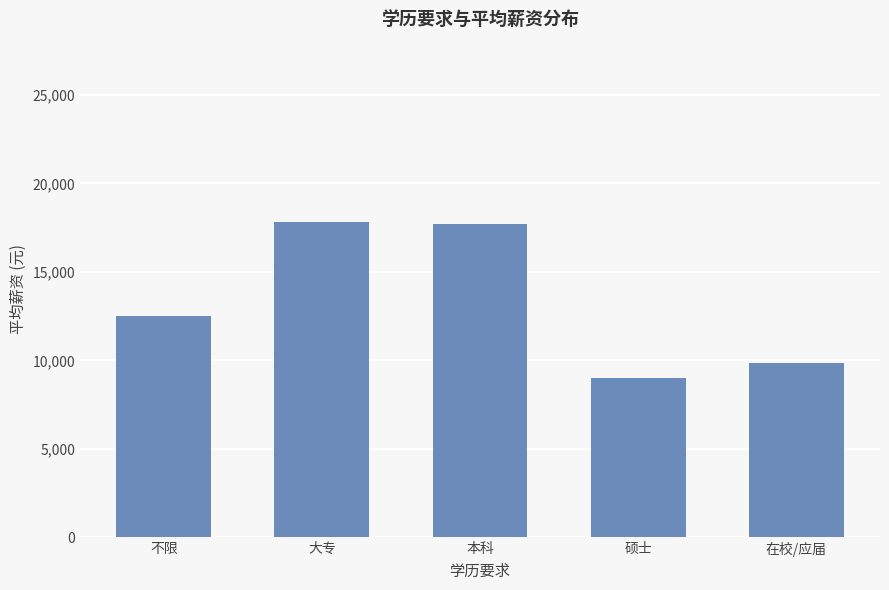

Reading right to left, what are all the values shown in this chart?

9875.0	9000.0	17675.7	17833.3	12500.0